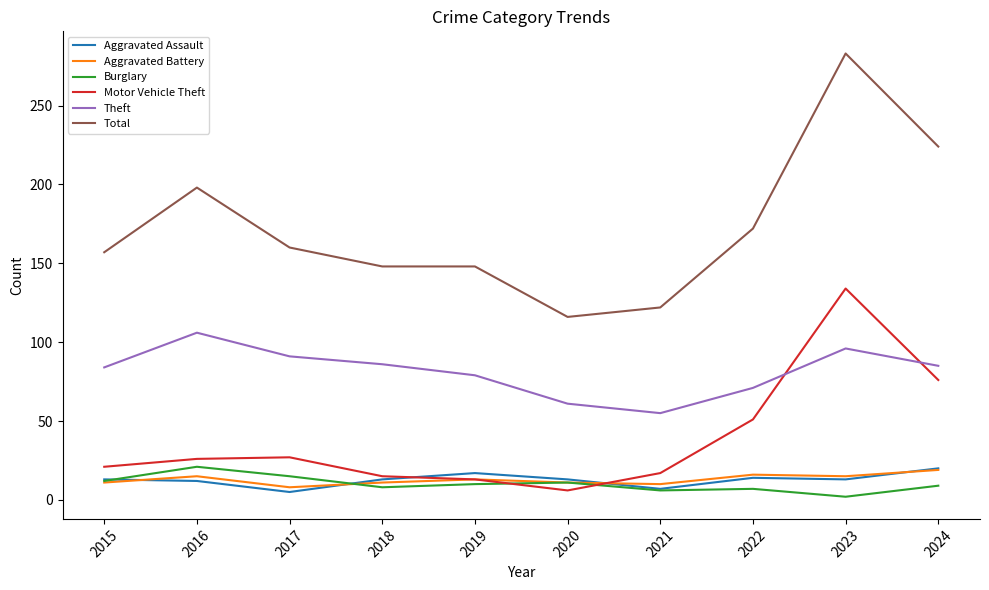

Which category has the lowest value in the Motor Vehicle Theft series?

2020